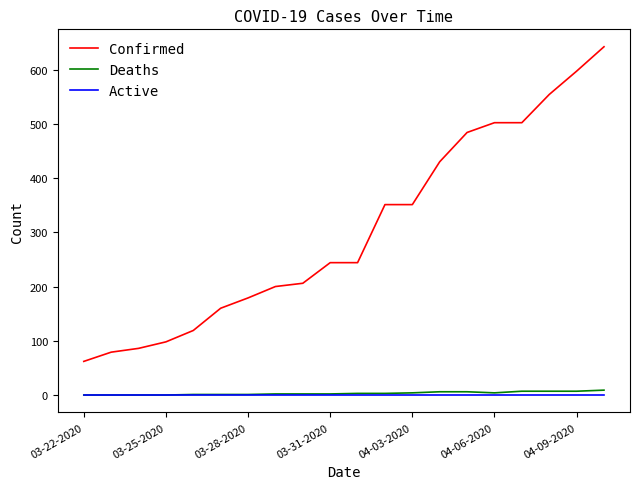

Does the chart display data point markers on the line(s)?

No